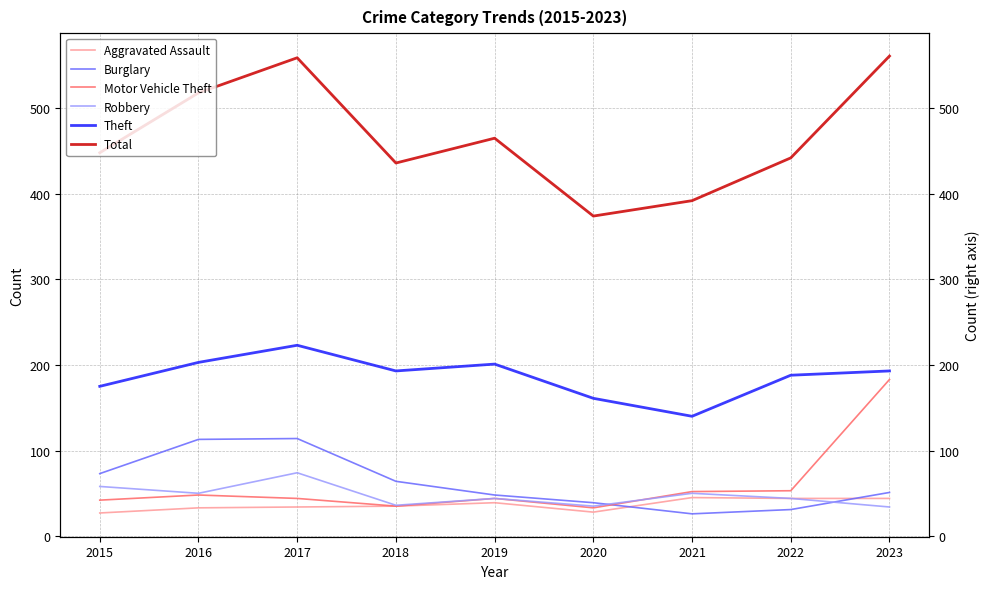

Which series changed the most between 2017 and 2018?

Total